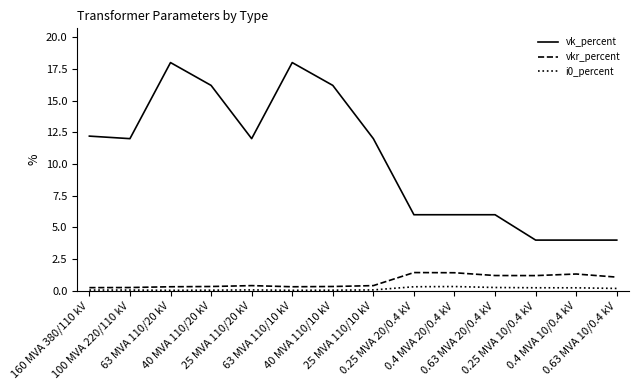

Which series has the widest spread of values?

vk_percent